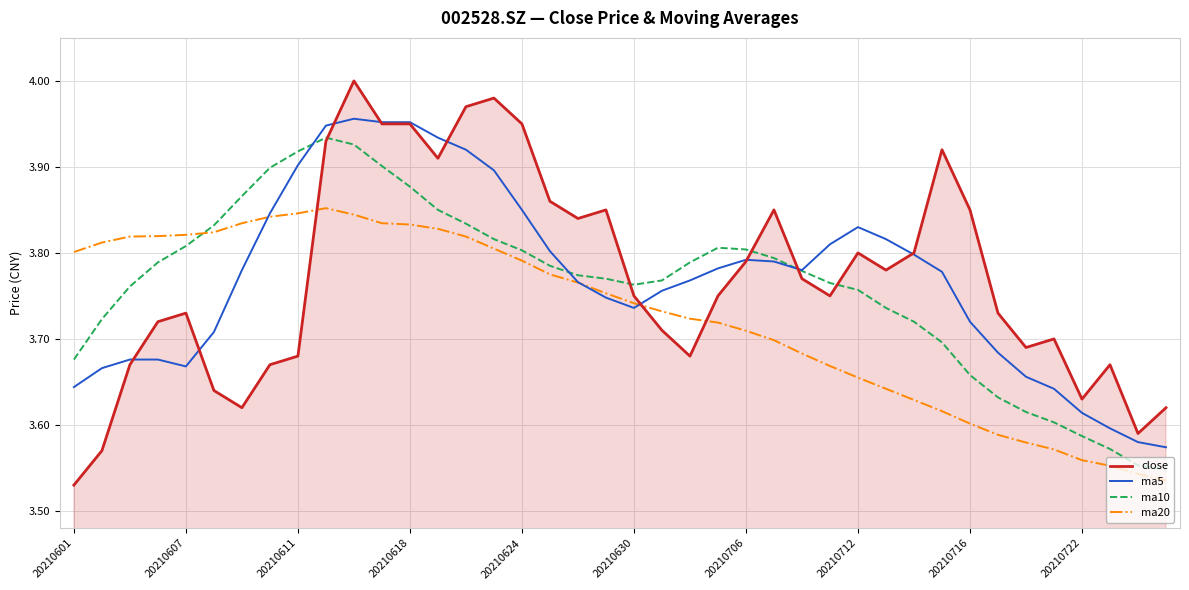

Which series has the widest spread of values?

close